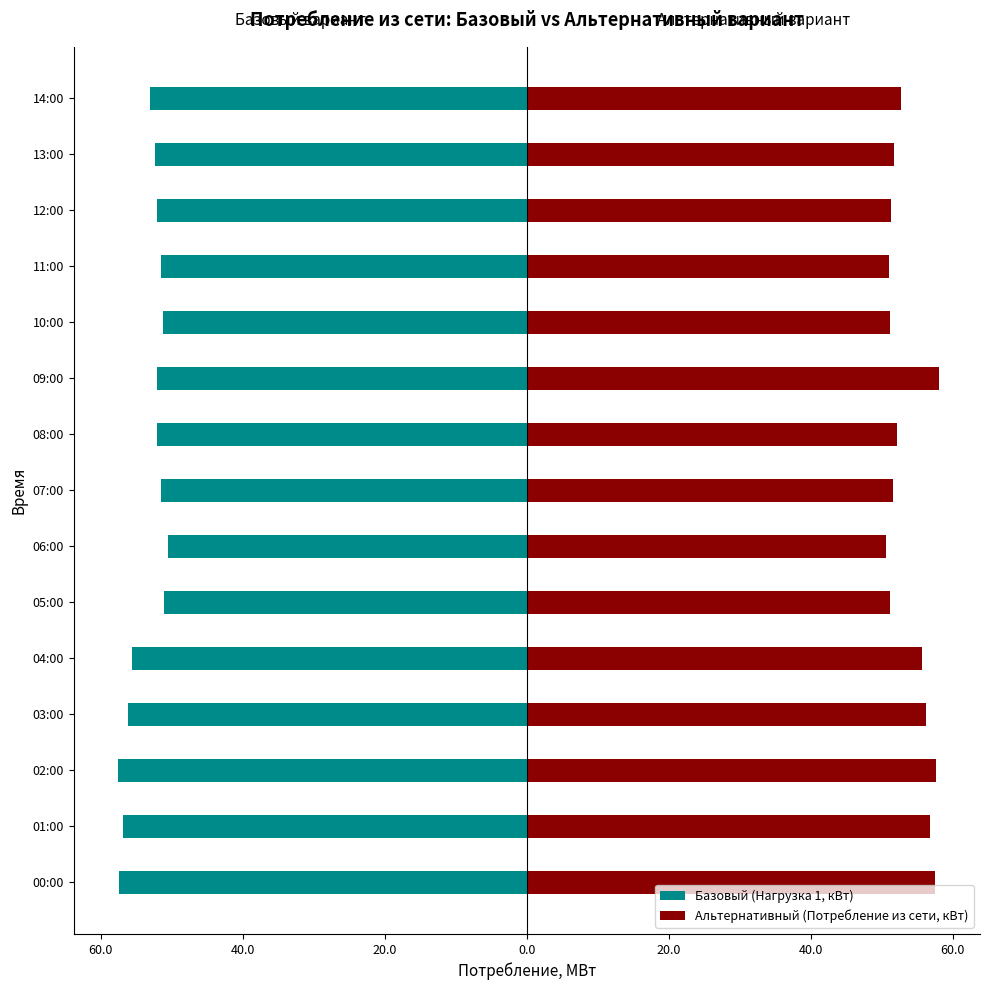

What are all the series names shown in the legend?

Базовый (Нагрузка 1, кВт), Альтернативный (Потребление из сети, кВт)